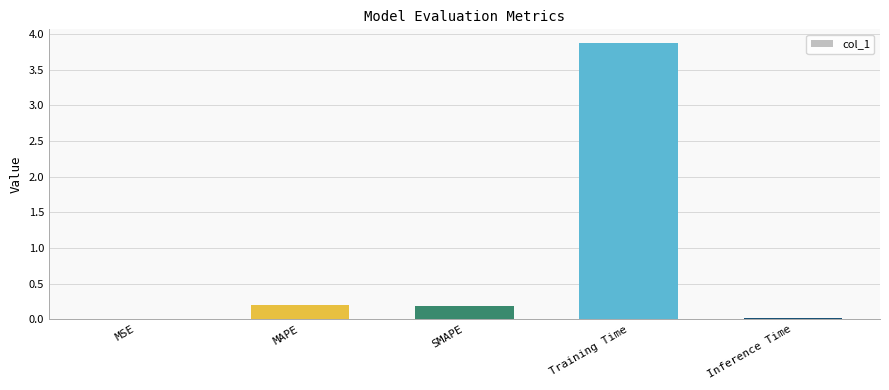

What is the change in value from MAPE to Inference Time?

-0.2